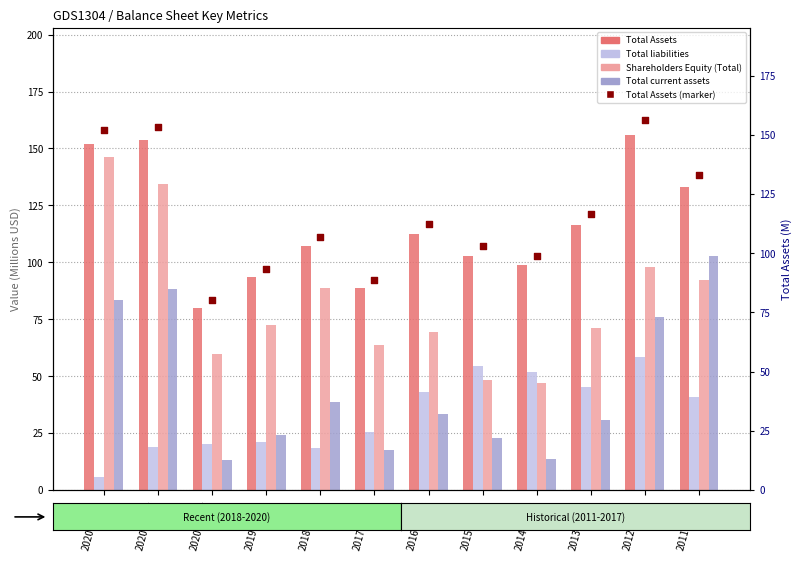

At which category is the sum across all series the highest?

2020-09-30